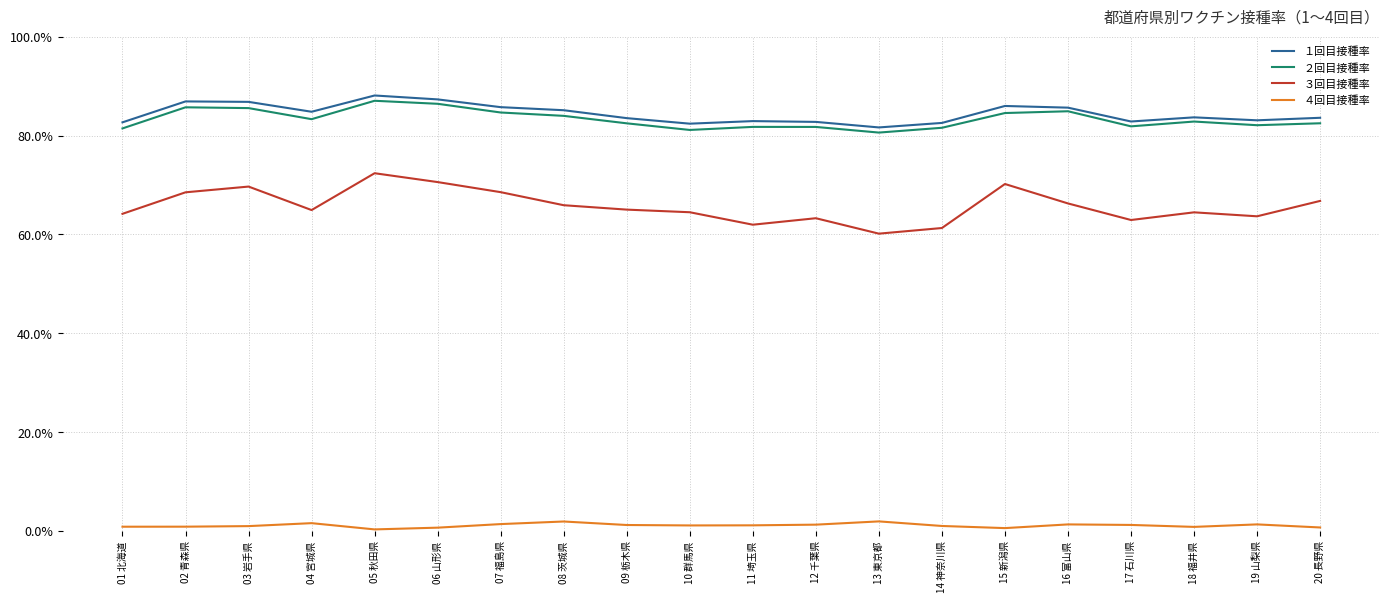

What is the label of the 11th point from the right?

10 群馬県